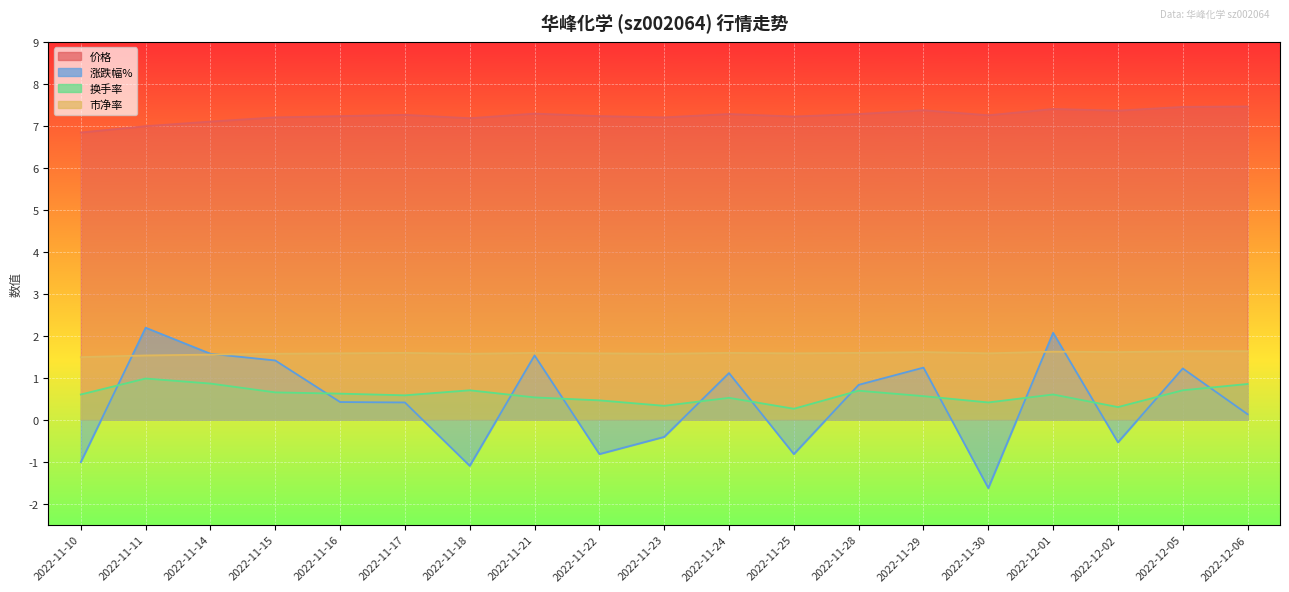

What is the highest value of the 涨跌幅% series?

2.2